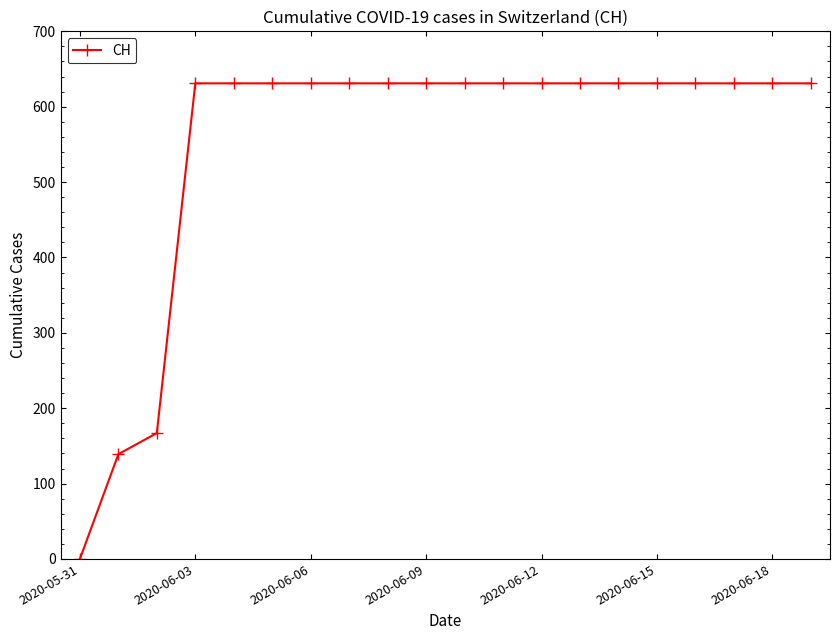

What is the greatest value displayed?

631